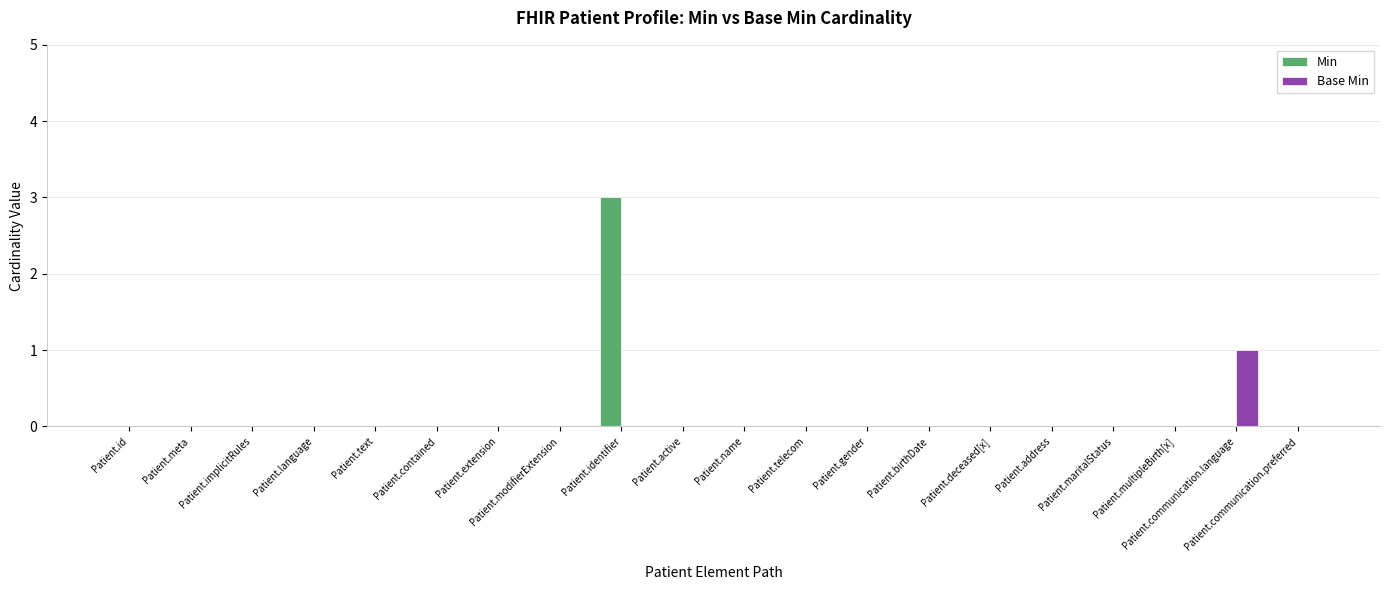

Count the number of categories in the chart.

20